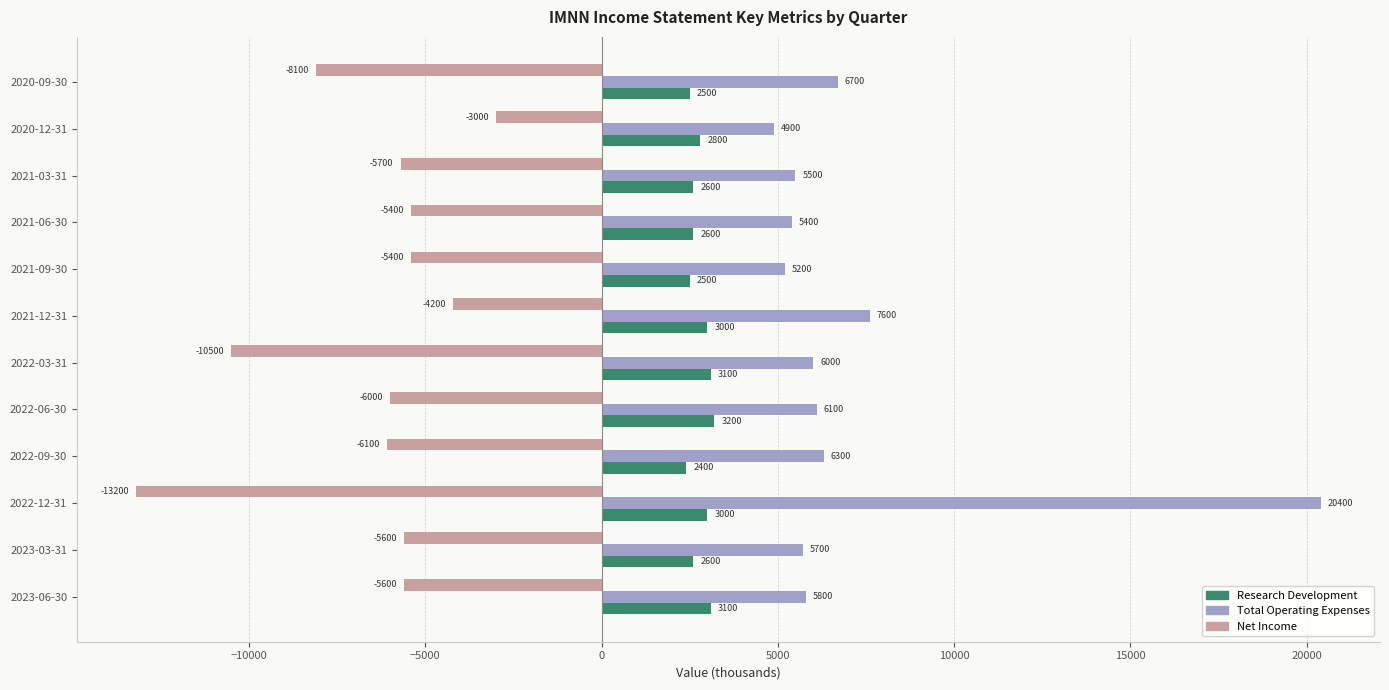

Between 2023-06-30 and 2022-12-31, which series saw the biggest shift?

Total Operating Expenses